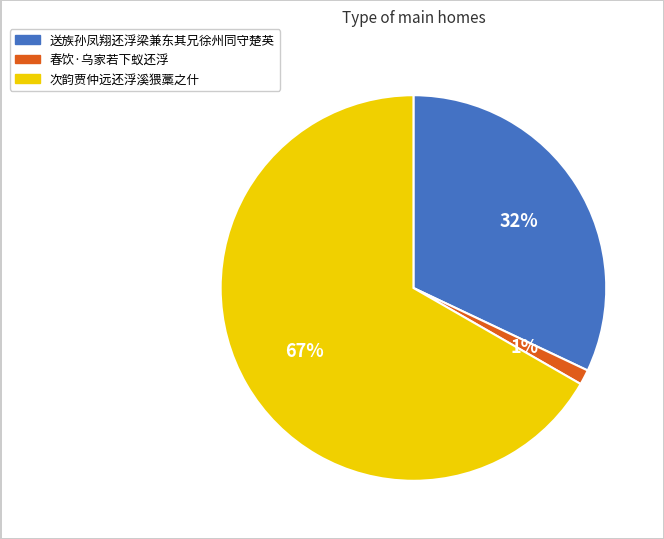

The 次韵贾仲远还浮溪猥藁之什 slice represents 67% of the pie. True or false?

True